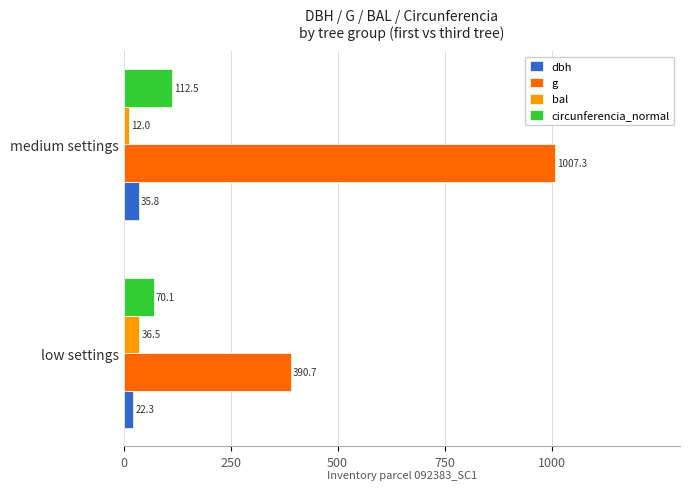

Which label corresponds to the smallest value in the chart?

medium settings